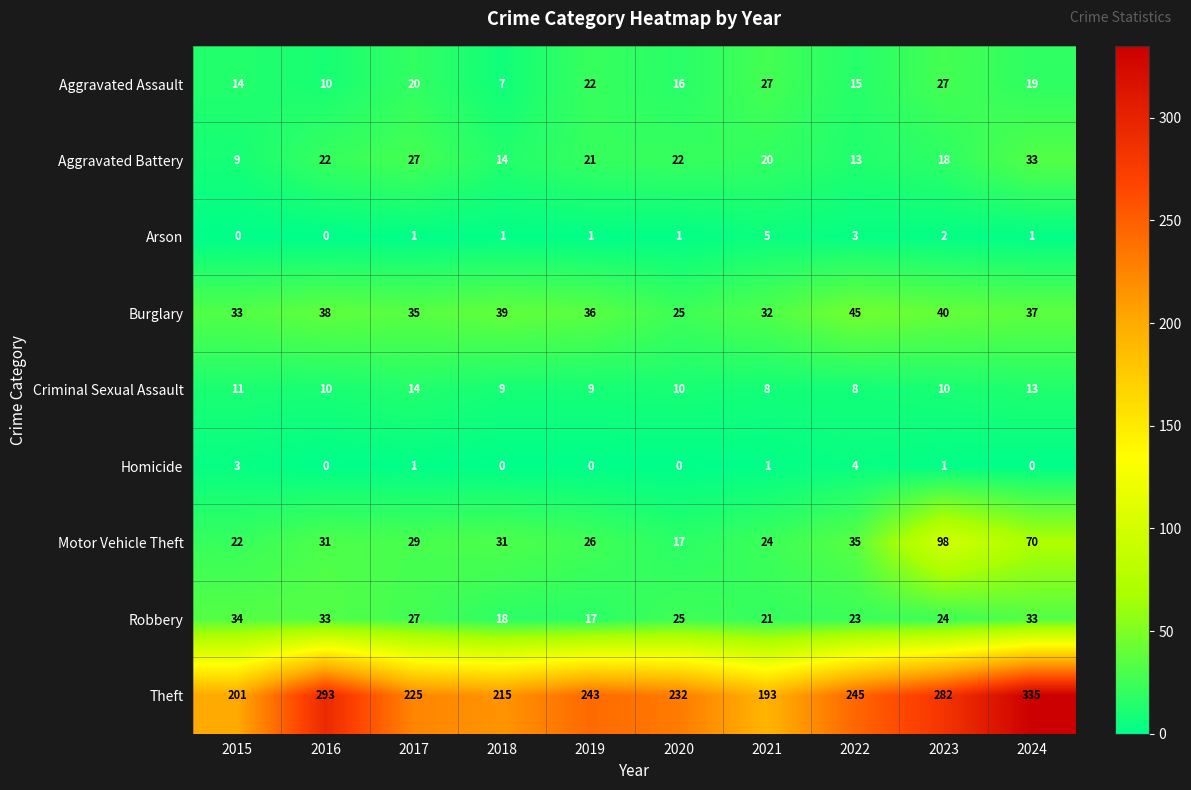

Which series has the largest total across all categories?

Theft